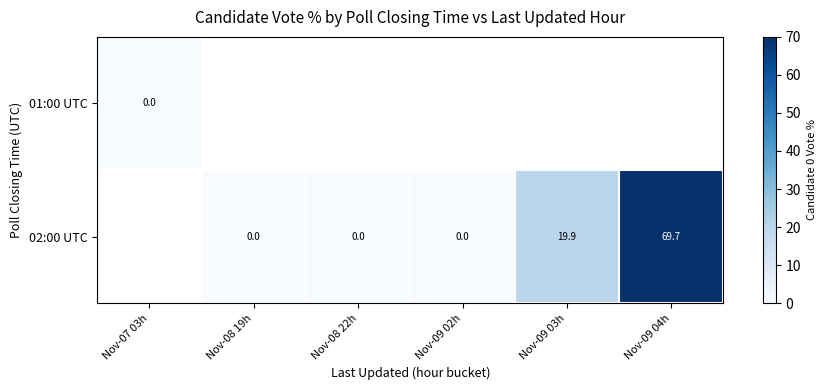

How many categories are shown in the chart?

6